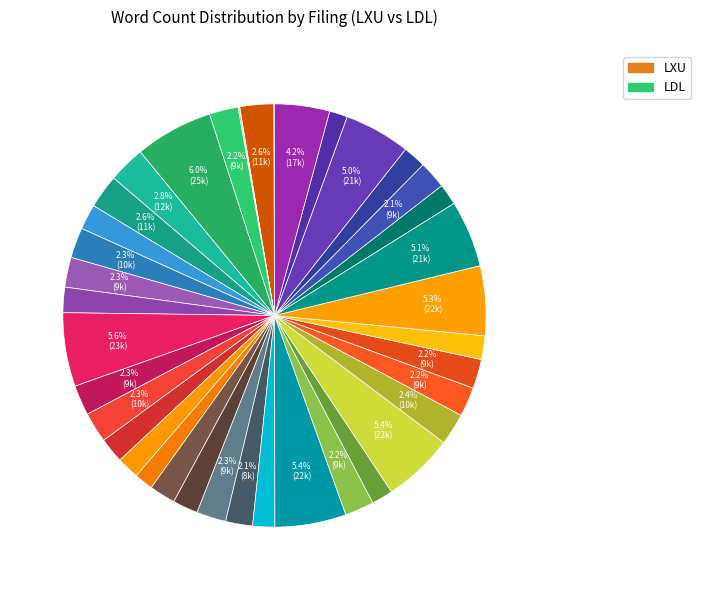

Rank the categories by value from highest to lowest.

6, 13, 24, 27, 32, 33, 37, 39, 7, 2, 8, 28, 10, 15, 14, 11, 21, 30, 29, 25, 5, 35, 22, 19, 12, 9, 20, 16, 31, 36, 17, 23, 26, 34, 18, 38, 4, 3, LDL, LXU